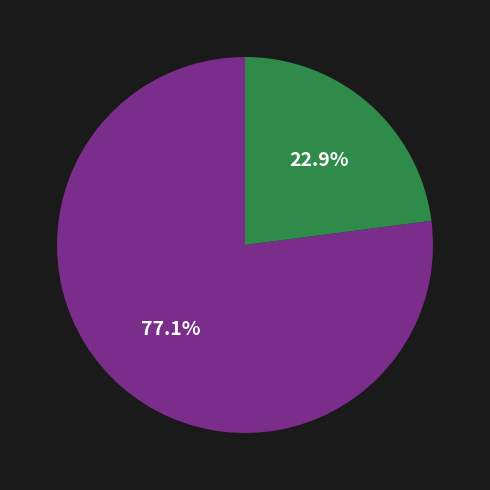

Does any single category account for the majority?

Yes